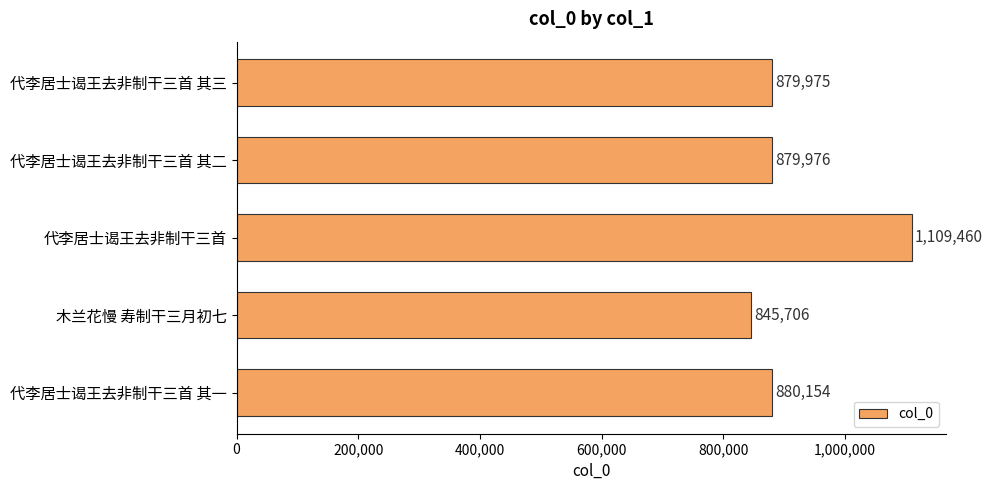

How many bars are there in total?

5